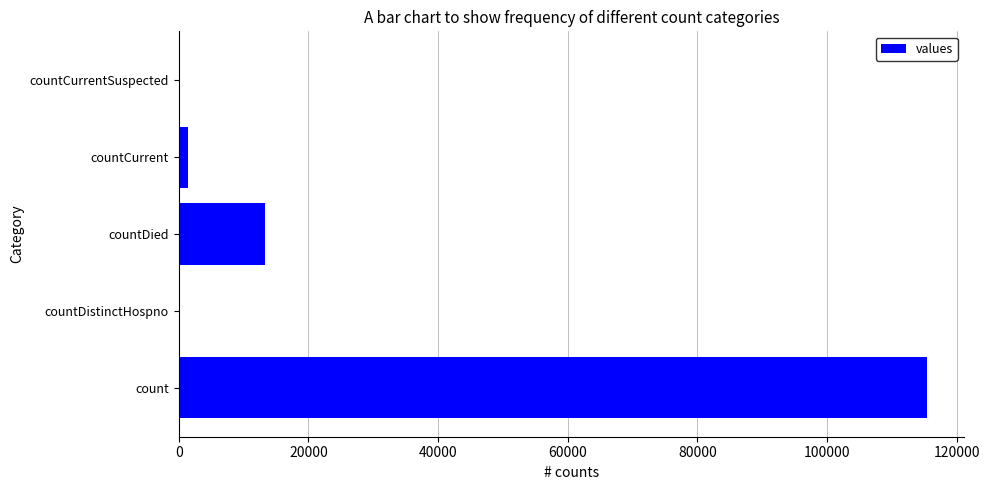

How many data points does each series have?

5